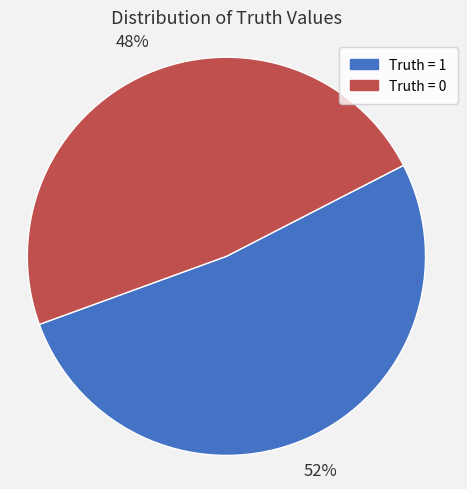

True or false: Truth = 0 accounts for 38% of the total.

False